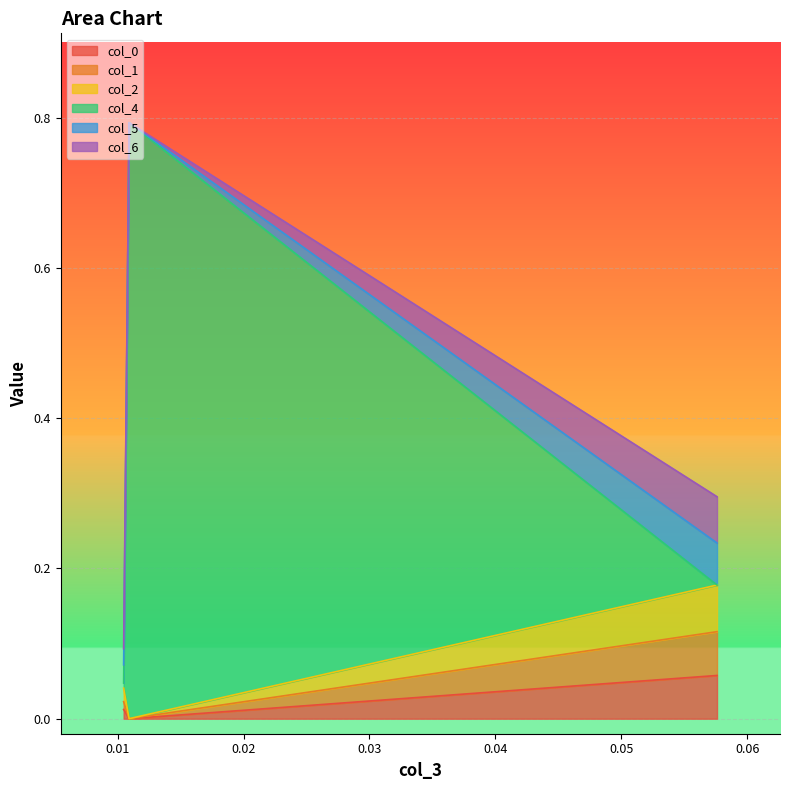

What is the difference between the maximum and minimum values in the col_1 series?

0.1